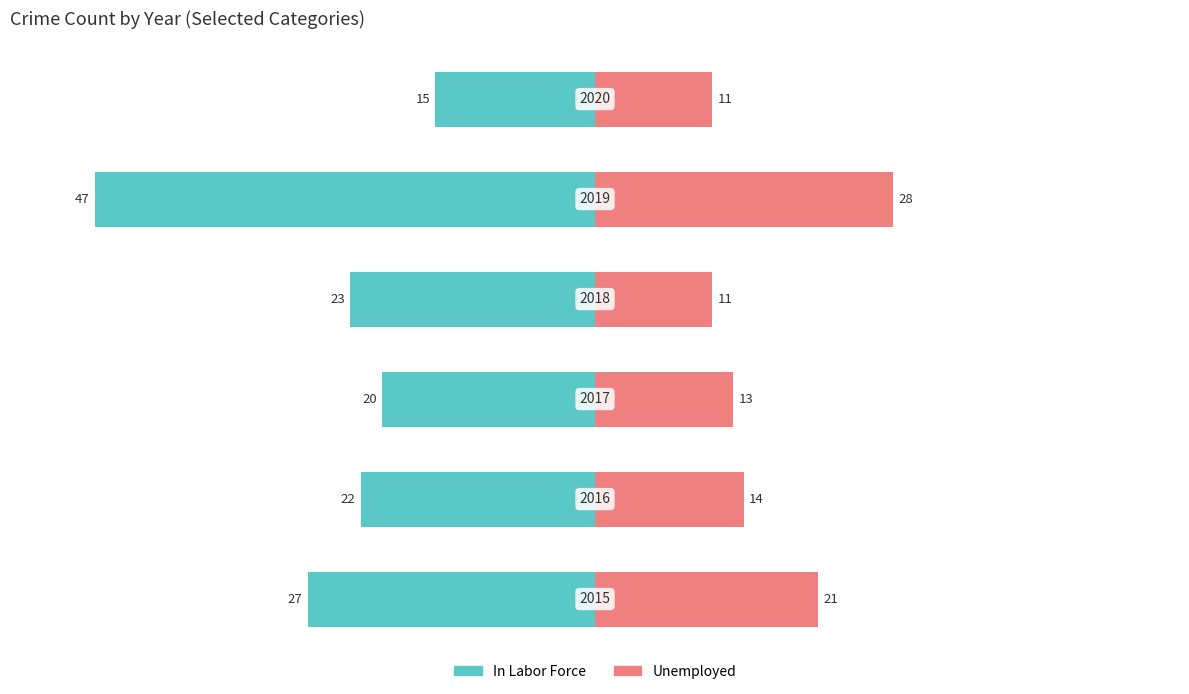

What is the value of the Unemployed bar at the 1st from the left?

21